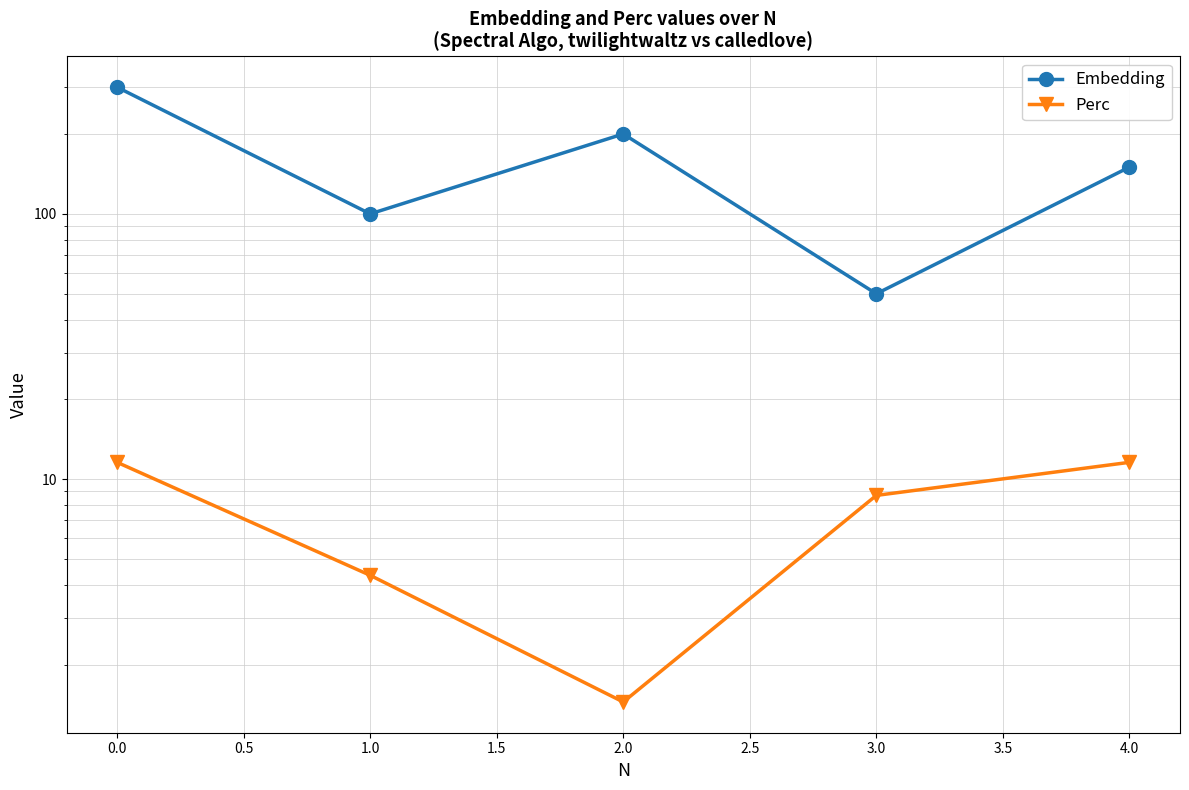

The value of Embedding at −0.5 is 171.3. True or false?

False